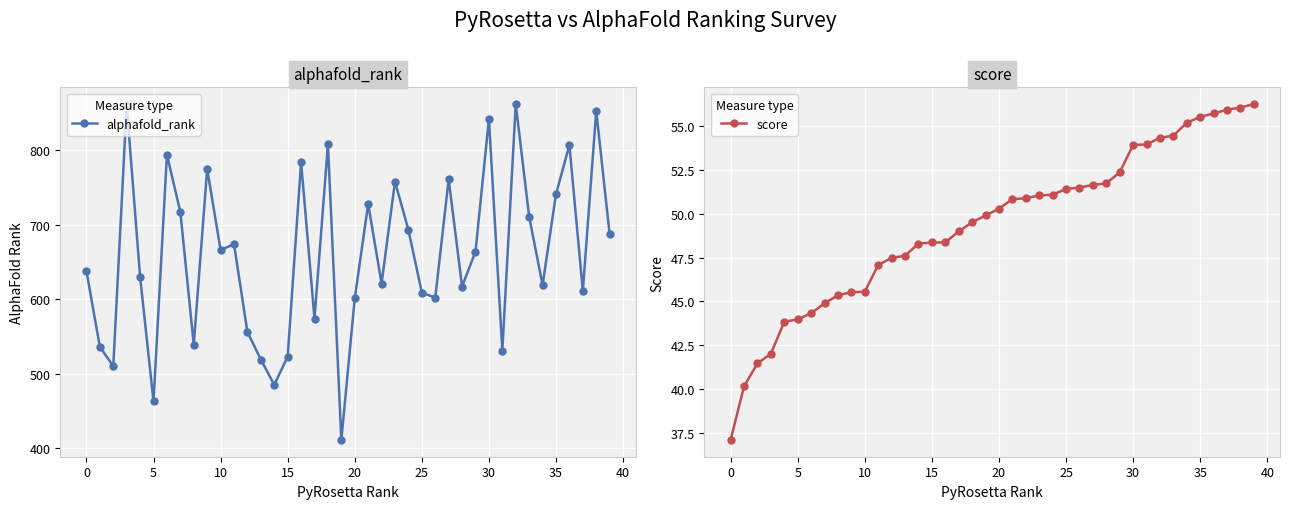

True or false: alphafold_rank has more than 2 points higher than both neighbors.

True